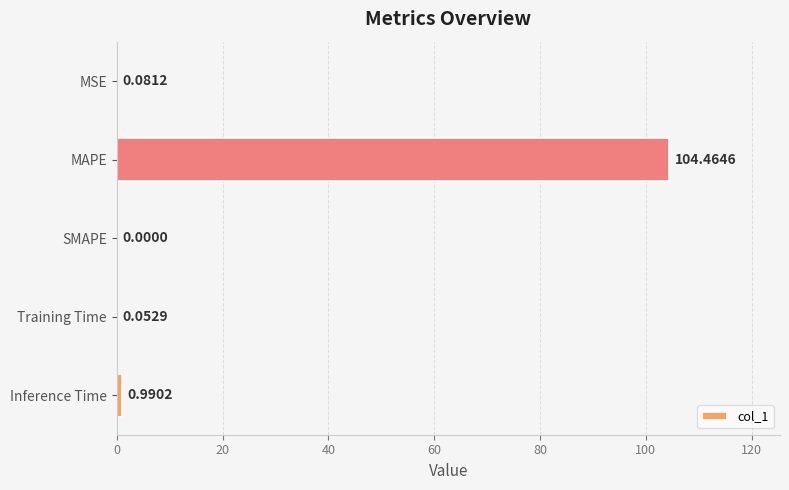

What is the sum of all values?

105.6